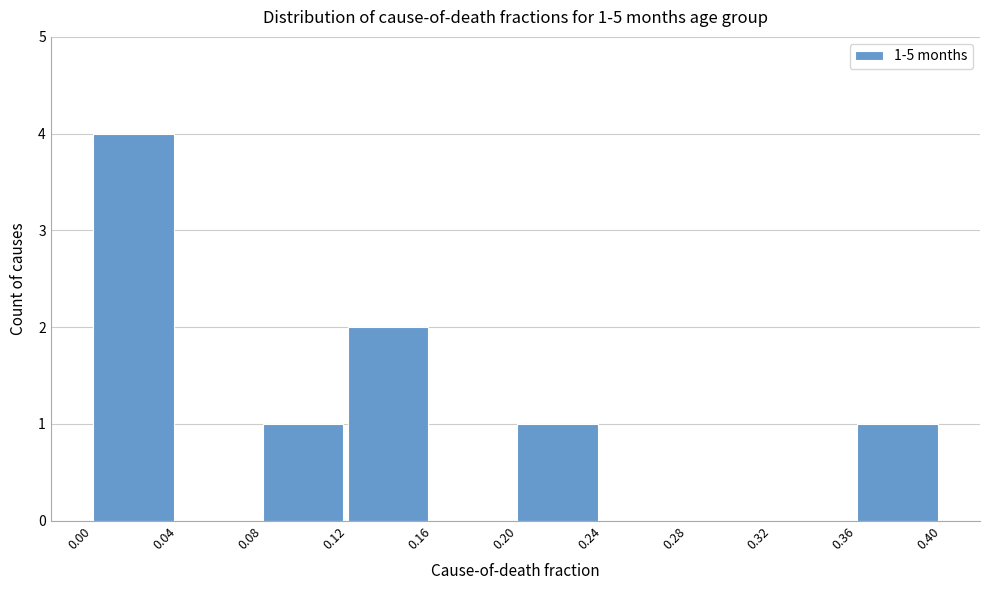

Which range on the x-axis has the tallest bar?

0.00 to 0.04